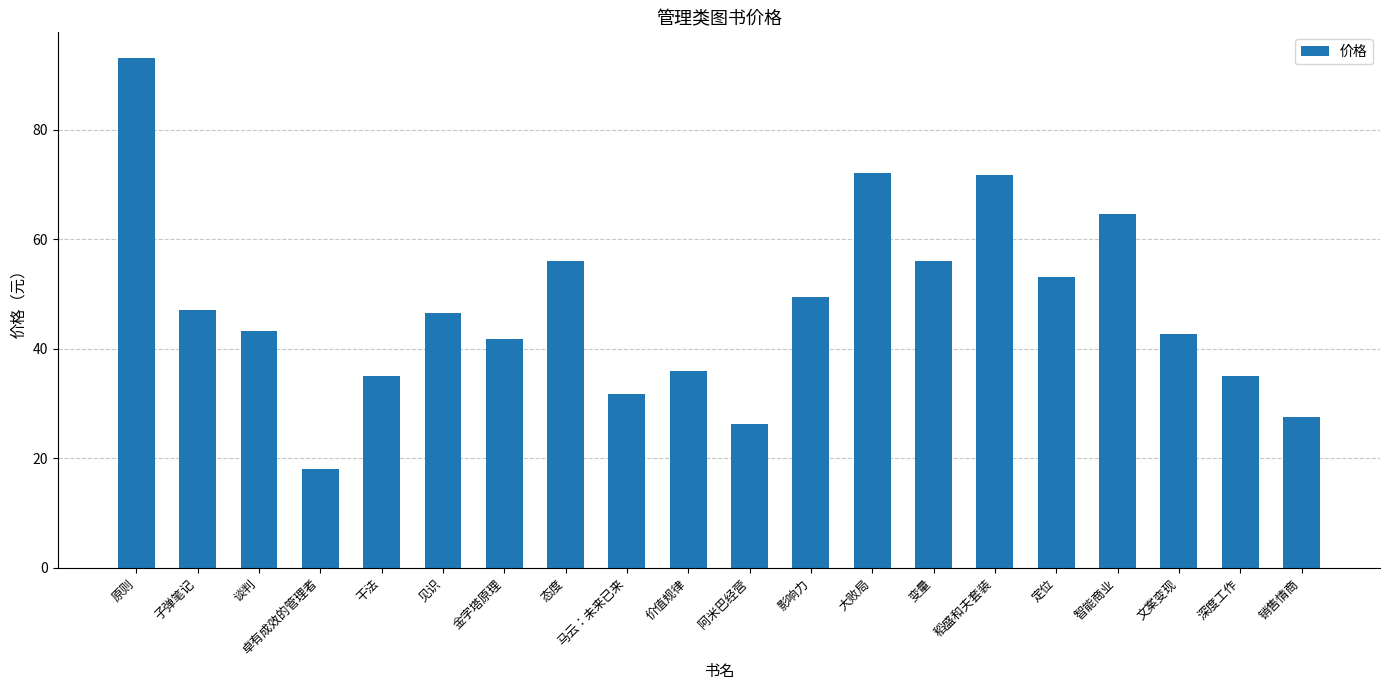

What is the difference between the second highest and minimum values?

54.0